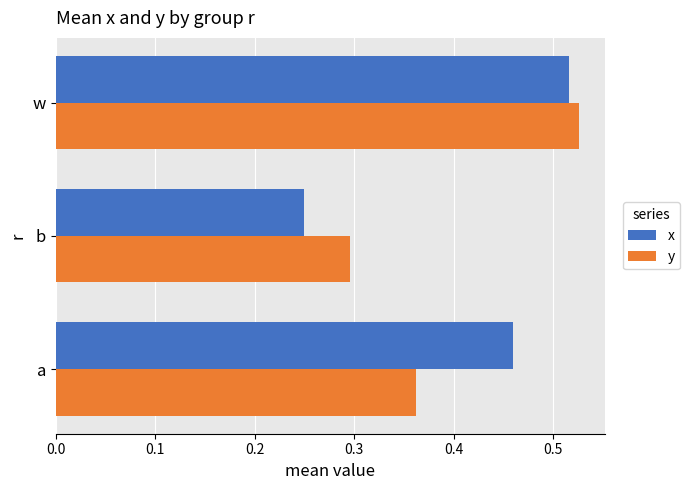

The y series shows 0.1 at a. True or false?

False